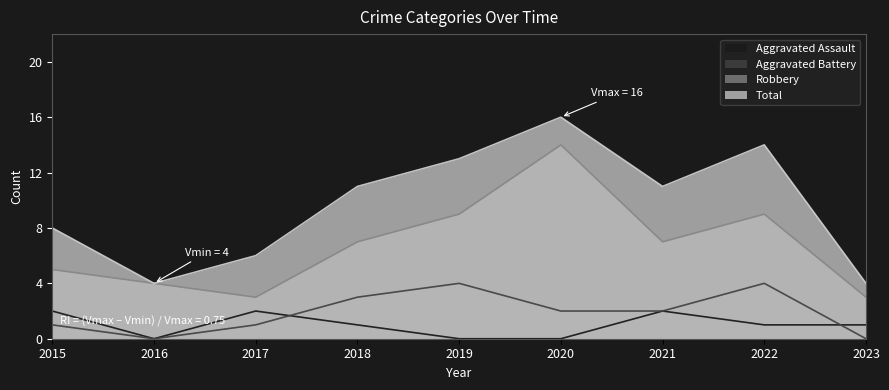

How many values in the Robbery series are below 7?

4